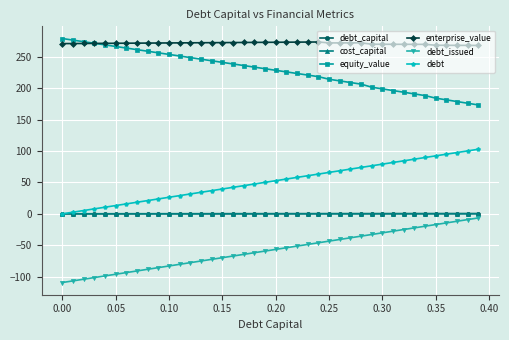

At how many categories does at least one series exceed 135?

40